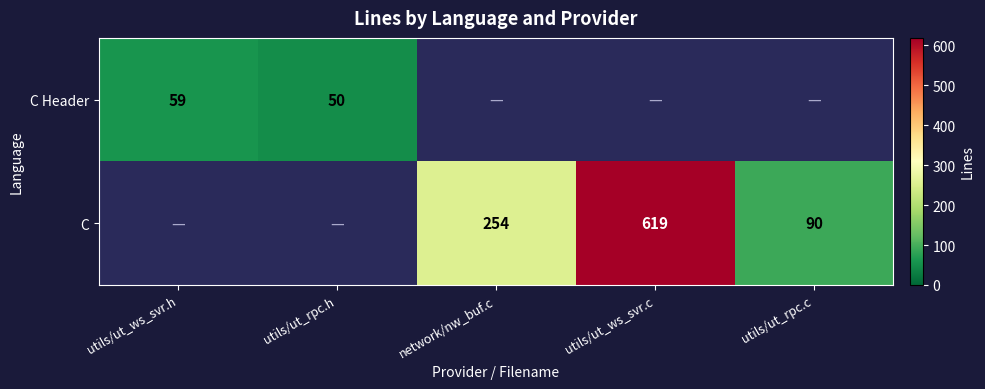

The C Header series shows 34 at utils/ut_rpc.h. True or false?

False